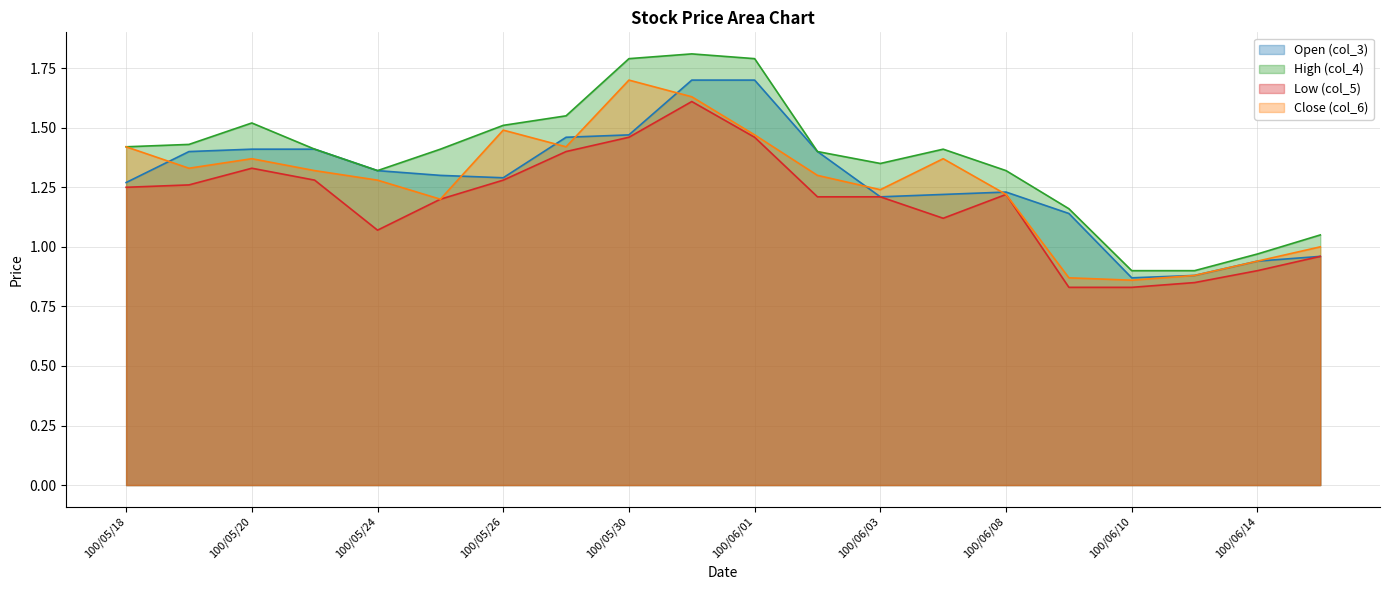

List the labels in order of High (col_4) value, smallest first.

100/06/10, 100/06/13, 100/06/14, 100/06/15, 100/06/09, 100/05/24, 100/06/08, 100/06/03, 100/06/02, 100/05/23, 100/05/25, 100/06/07, 100/05/18, 100/05/19, 100/05/26, 100/05/20, 100/05/27, 100/05/30, 100/06/01, 100/05/31